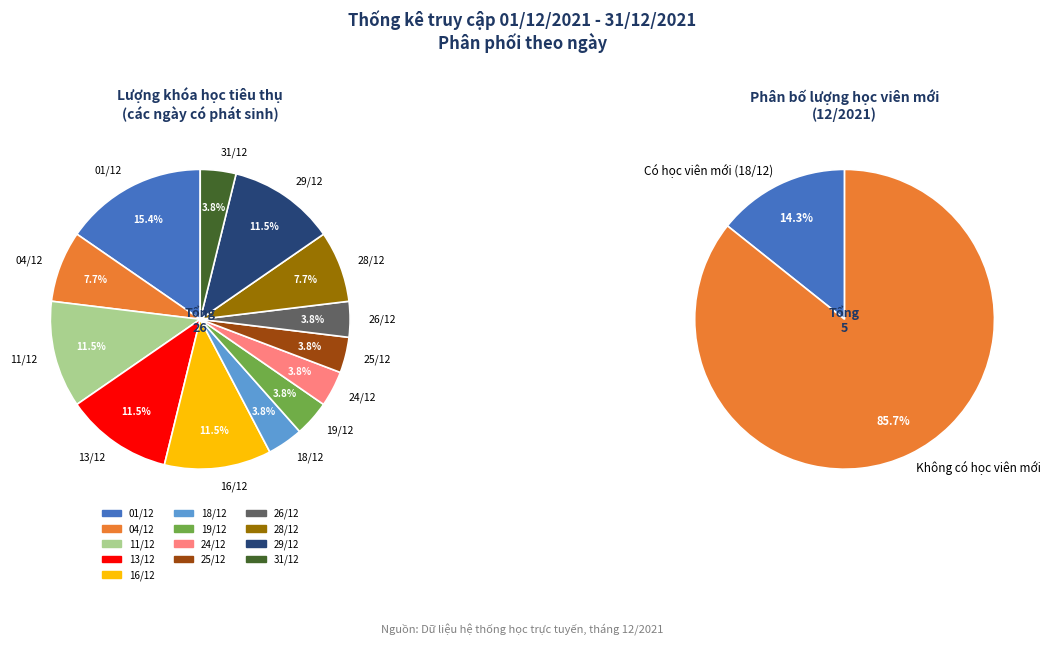

Which series has the largest range (max minus min)?

Lượng học viên mới